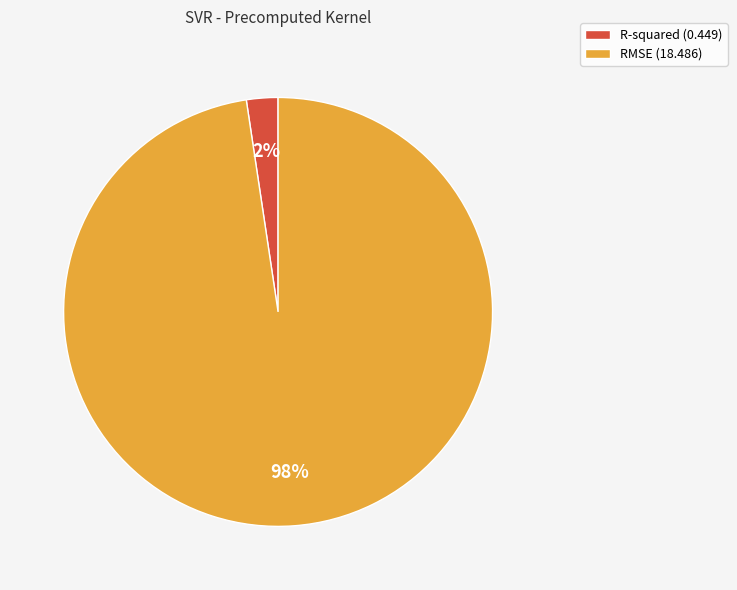

Does RMSE represent more than half of the total?

Yes